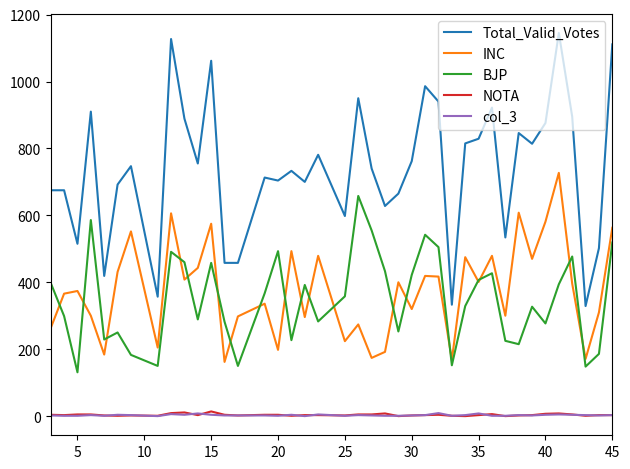

True or false: BJP and Total_Valid_Votes intersect in this chart.

False